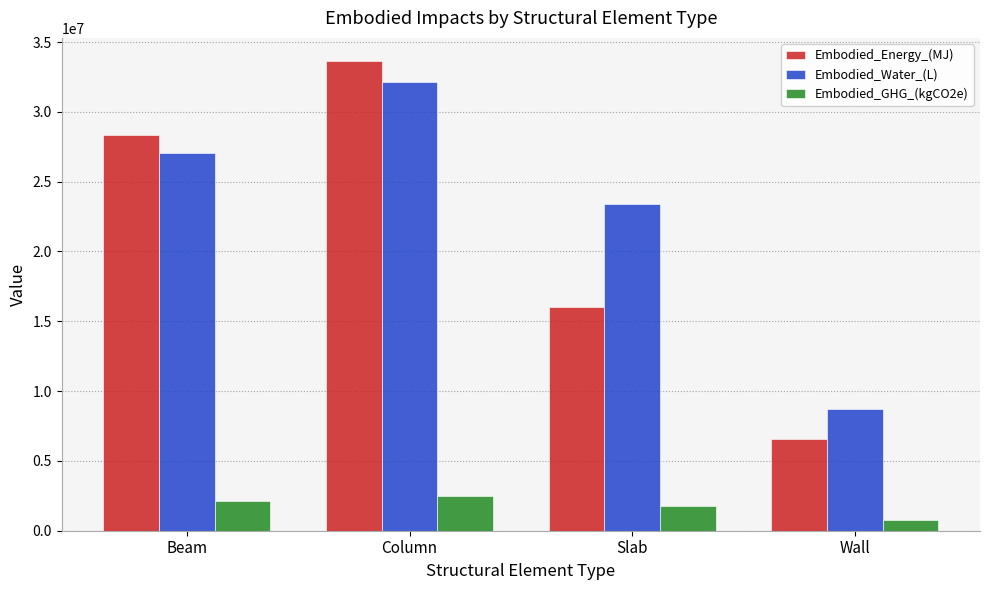

What is the spread (max minus min) of values at Column?

31101821.4